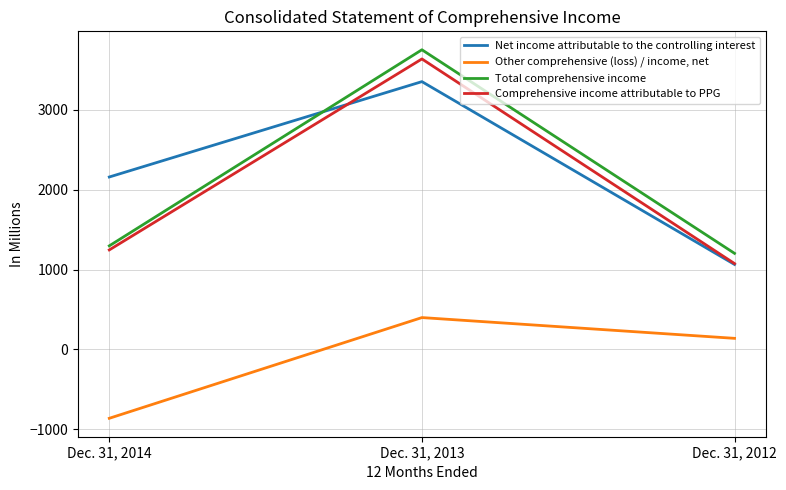

What is the difference between the highest and lowest values at Dec. 31, 2013?

3353